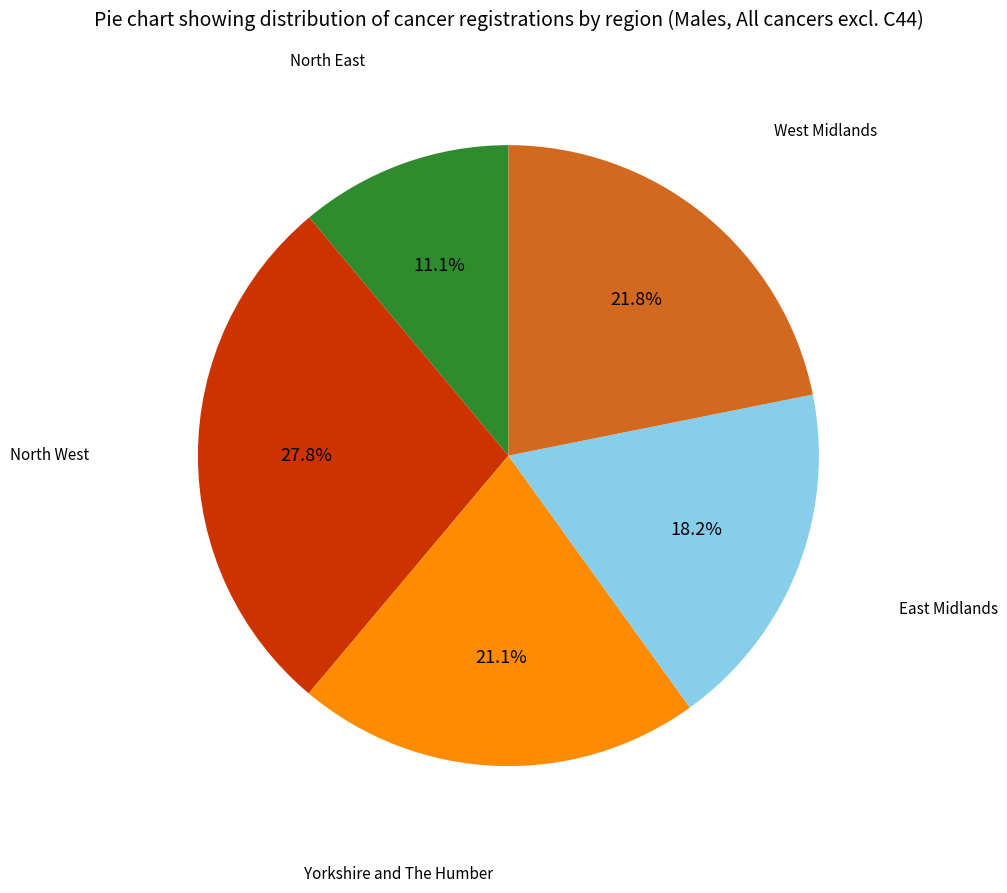

Is there a majority slice in this chart?

No